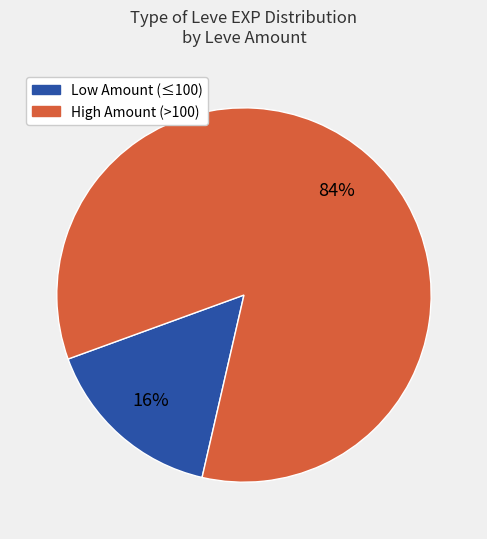

To the nearest percent, what is the average slice percentage?

50%